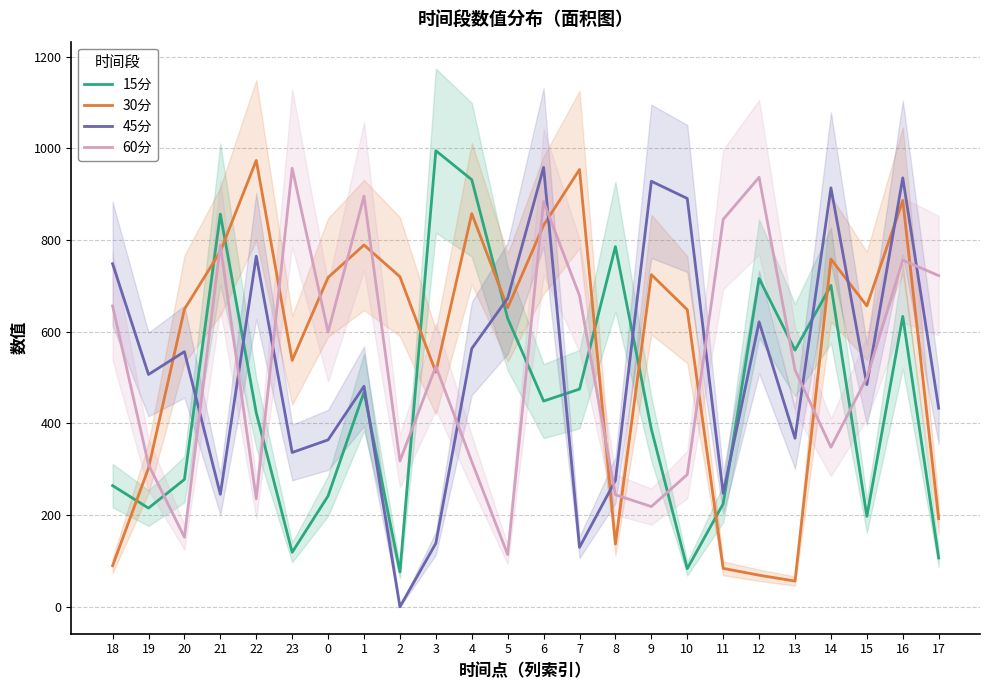

At how many categories does at least one series exceed 675?

19